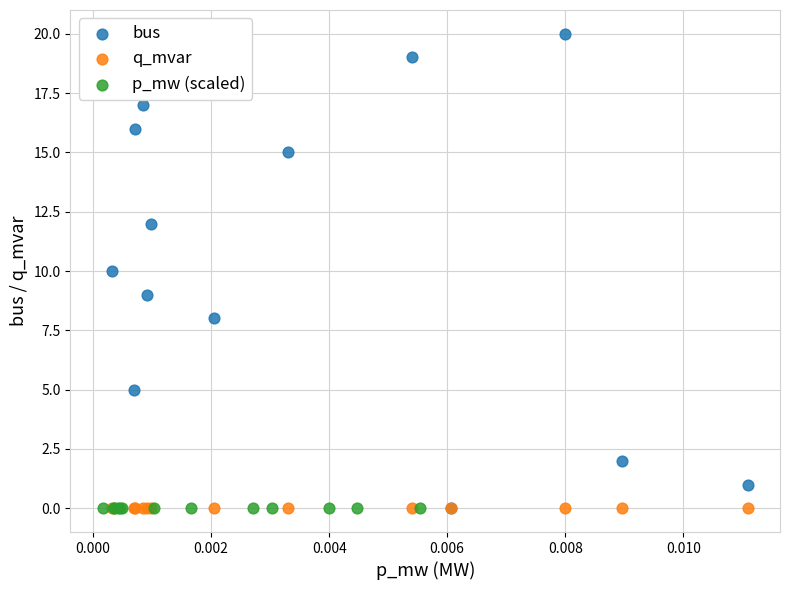

Which series has the widest spread of Y values?

bus